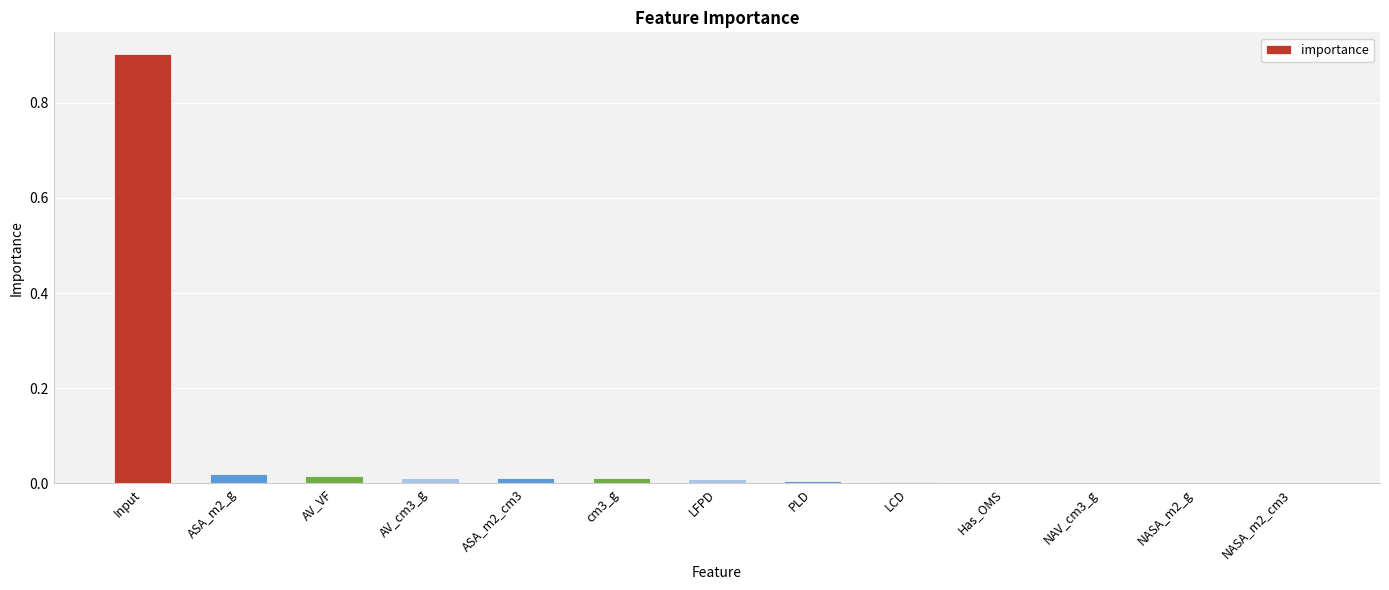

Which label corresponds to the largest value in the chart?

Input